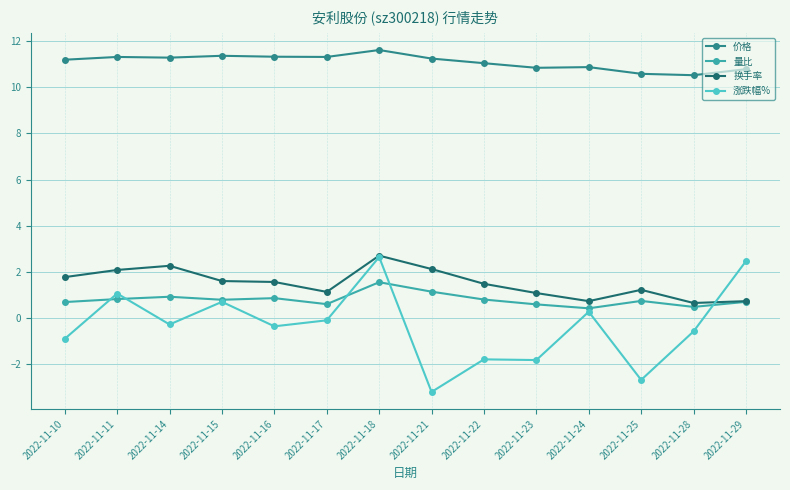

The value of 量比 at 2022-11-23 is 0.6. True or false?

True